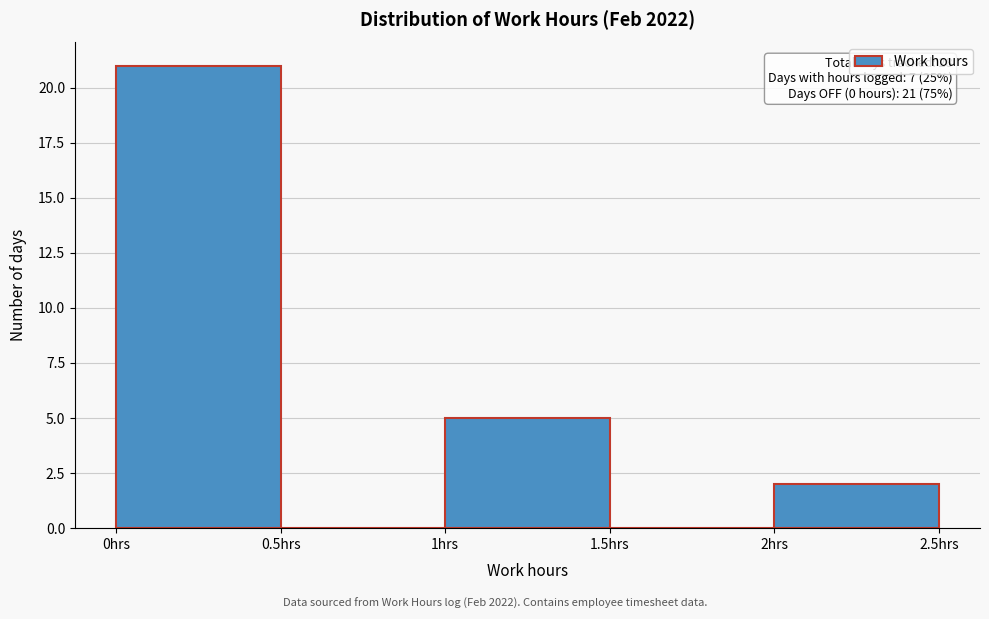

Which range on the x-axis has the tallest bar?

0.0 to 0.5